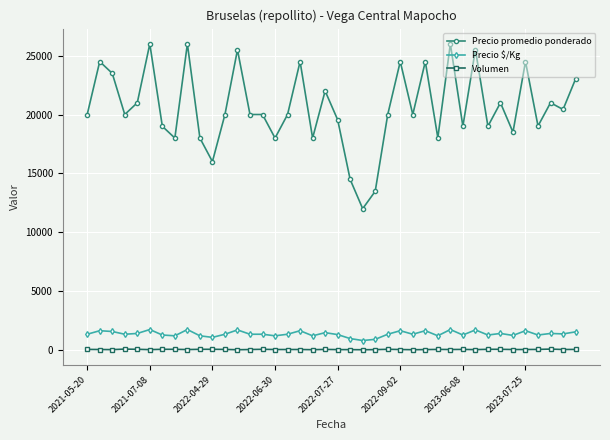

What is the greatest value displayed?

26000